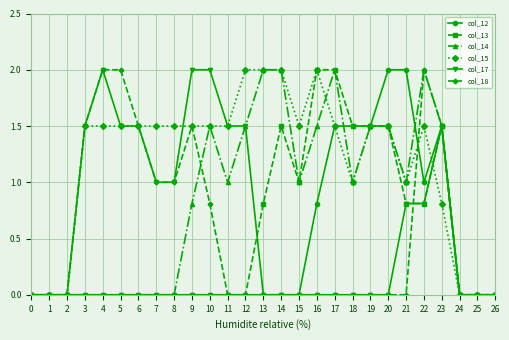

True or false: col_13 has more than 0 points higher than both neighbors.

True